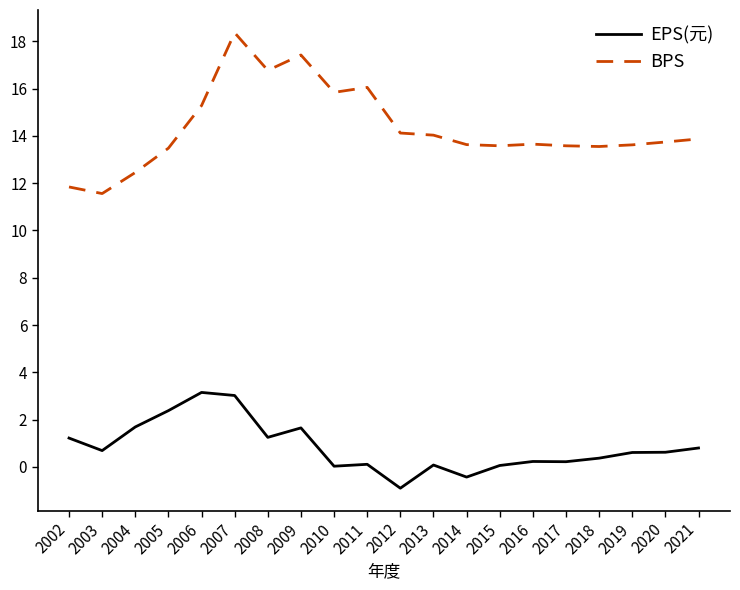

True or false: EPS(元) and BPS cross at least once.

False